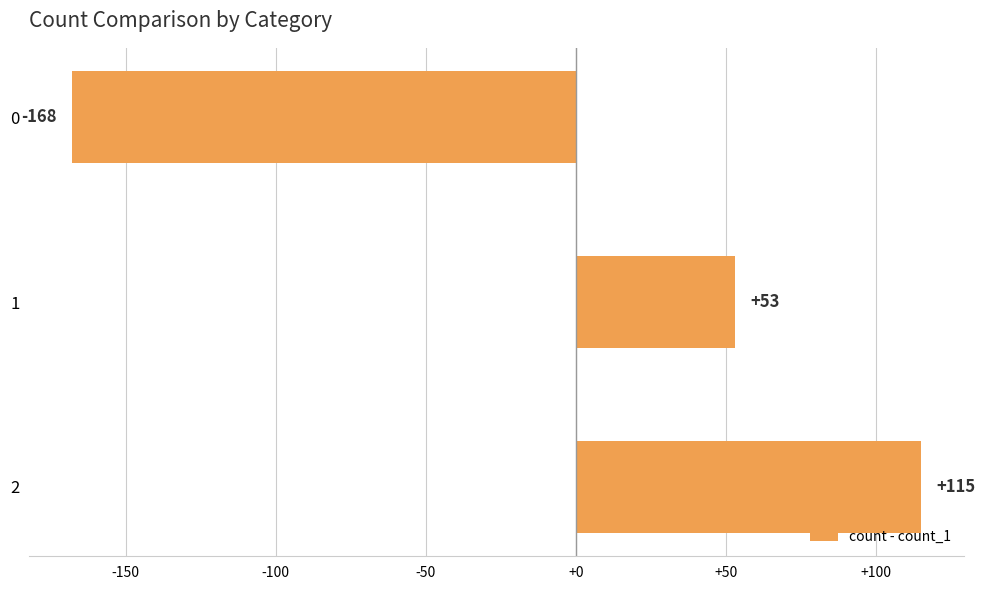

How many categories are shown in the chart?

3